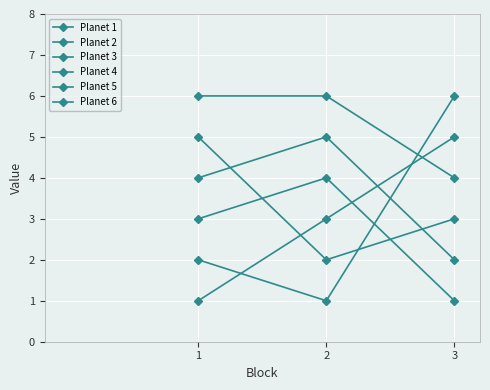

Does the chart have visible grid lines?

Yes